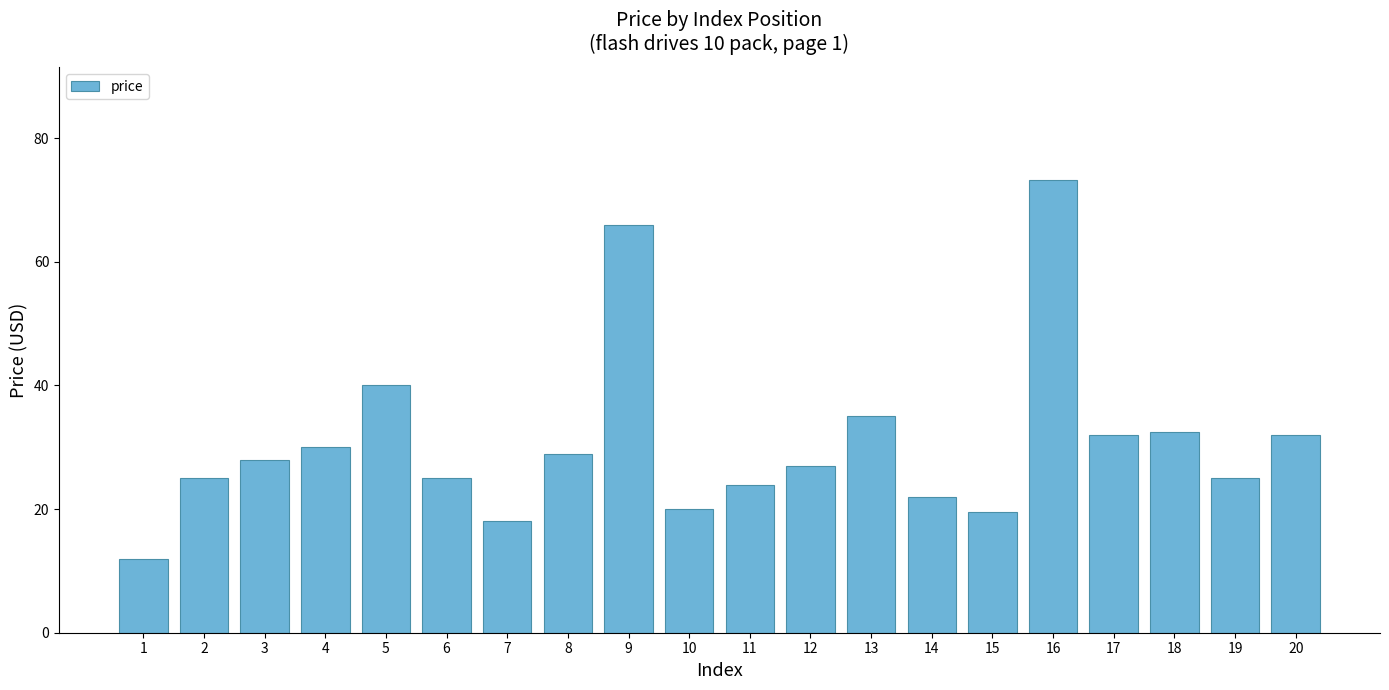

Is it true that the value at 9 is 18.7?

False